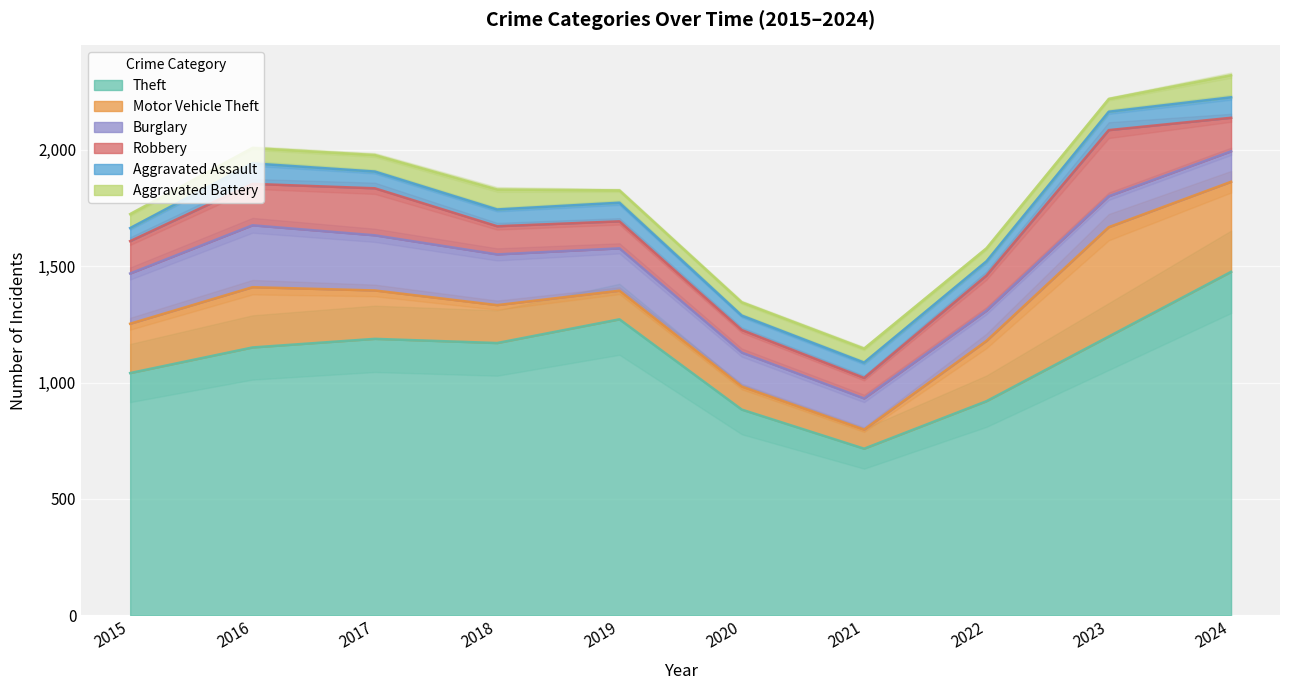

What are all the series names shown in the legend?

Theft, Motor Vehicle Theft, Burglary, Robbery, Aggravated Assault, Aggravated Battery